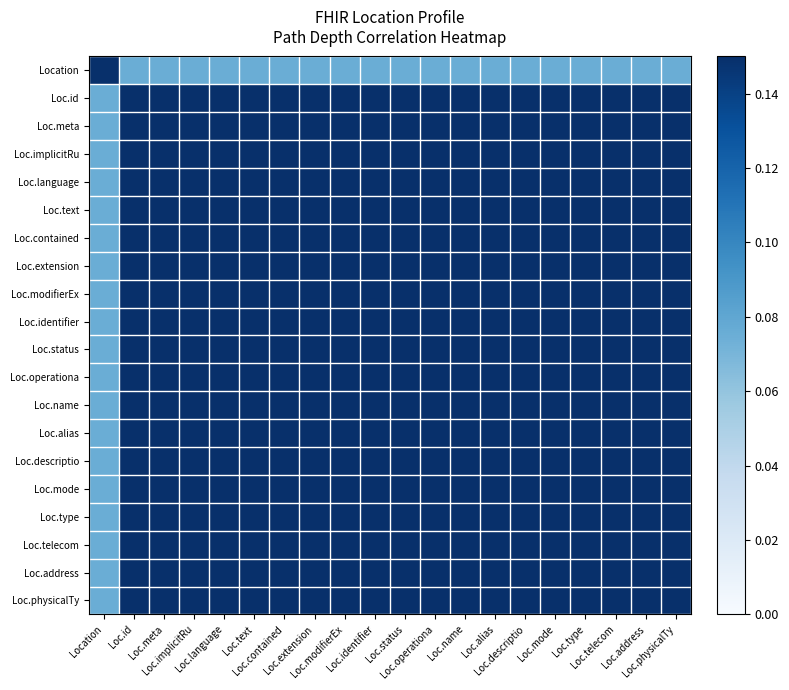

Which series changed the most between Location and Loc.physicalTy?

Location